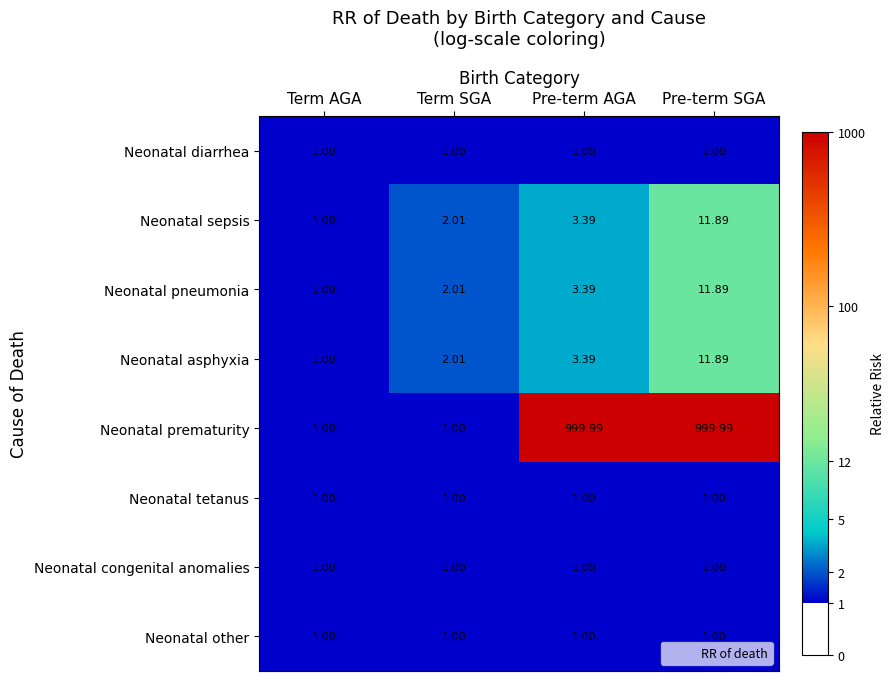

At which category is the sum across all series the highest?

Pre-term SGA